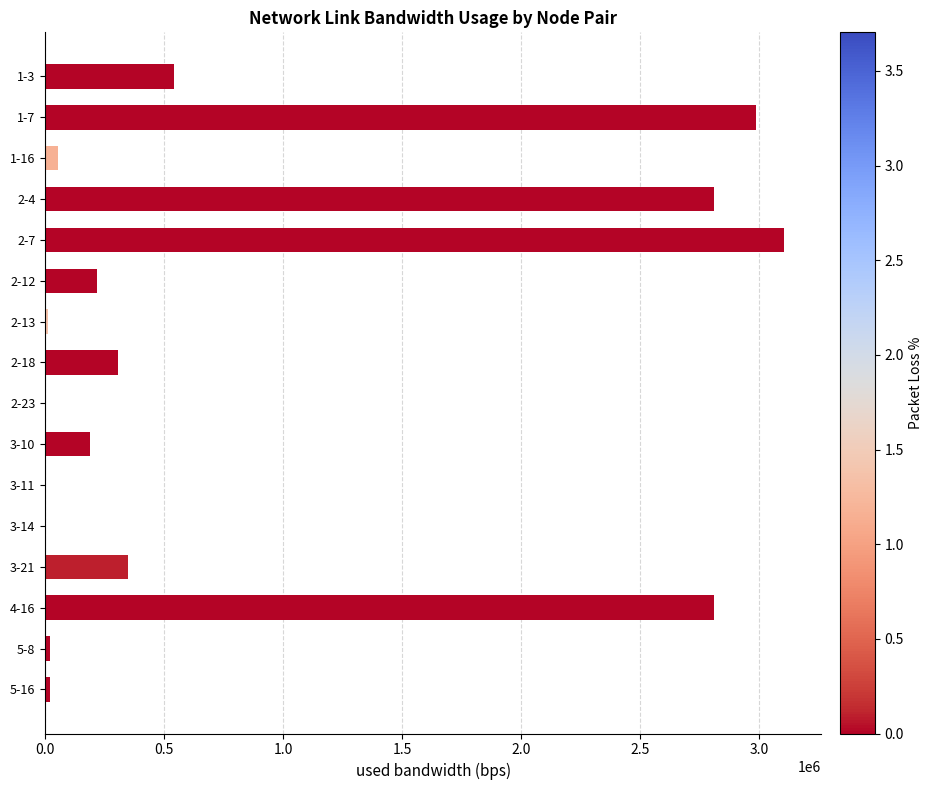

Which label corresponds to the largest value in the chart?

2-7